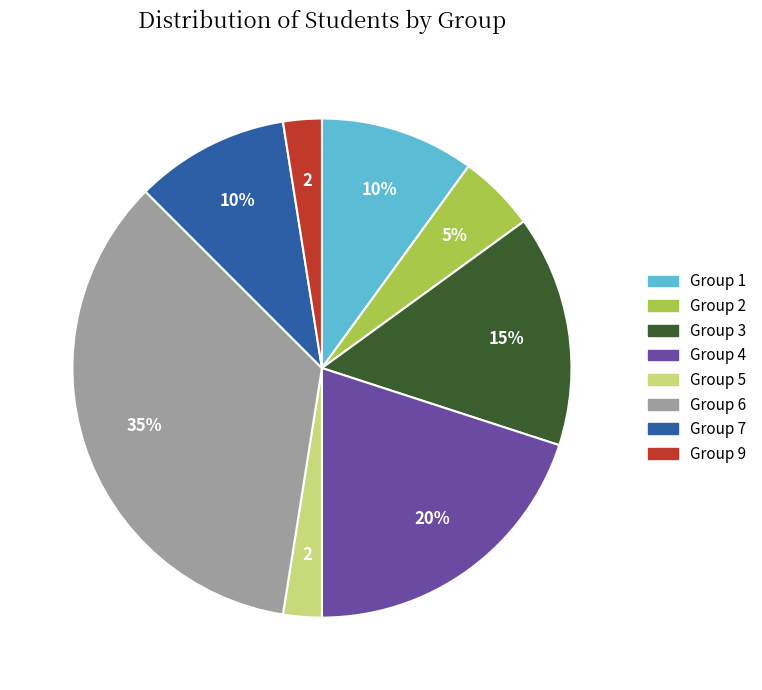

What is the largest slice in the pie chart?

Group 6